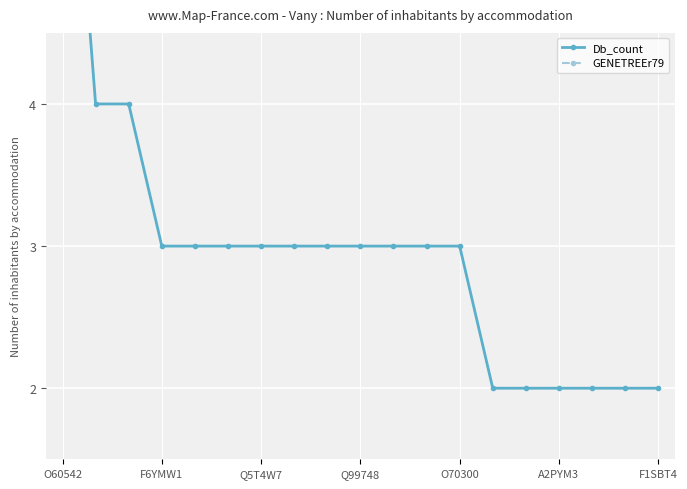

True or false: GENETREEr79 has a value of 1 at 16.

True